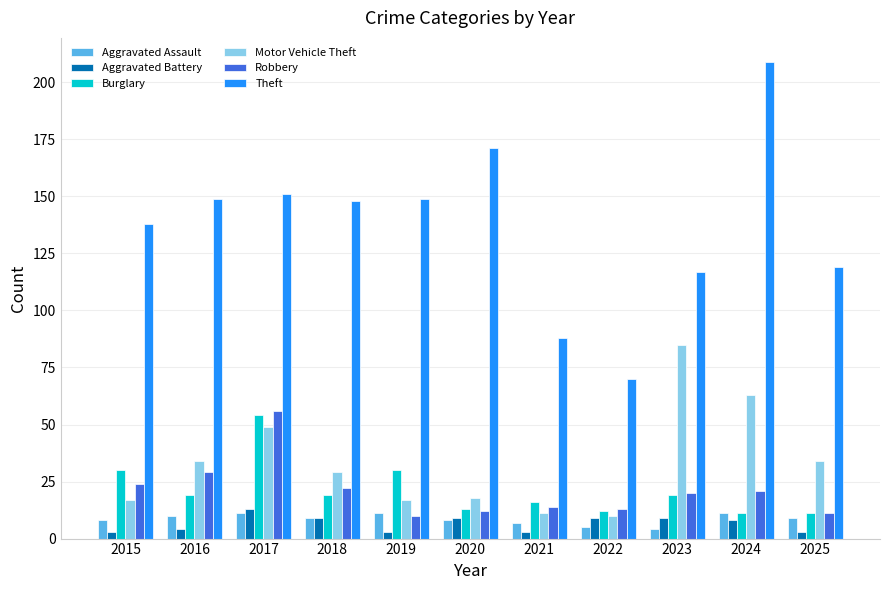

What is the difference between the Motor Vehicle Theft values at 2017 and 2018?

20